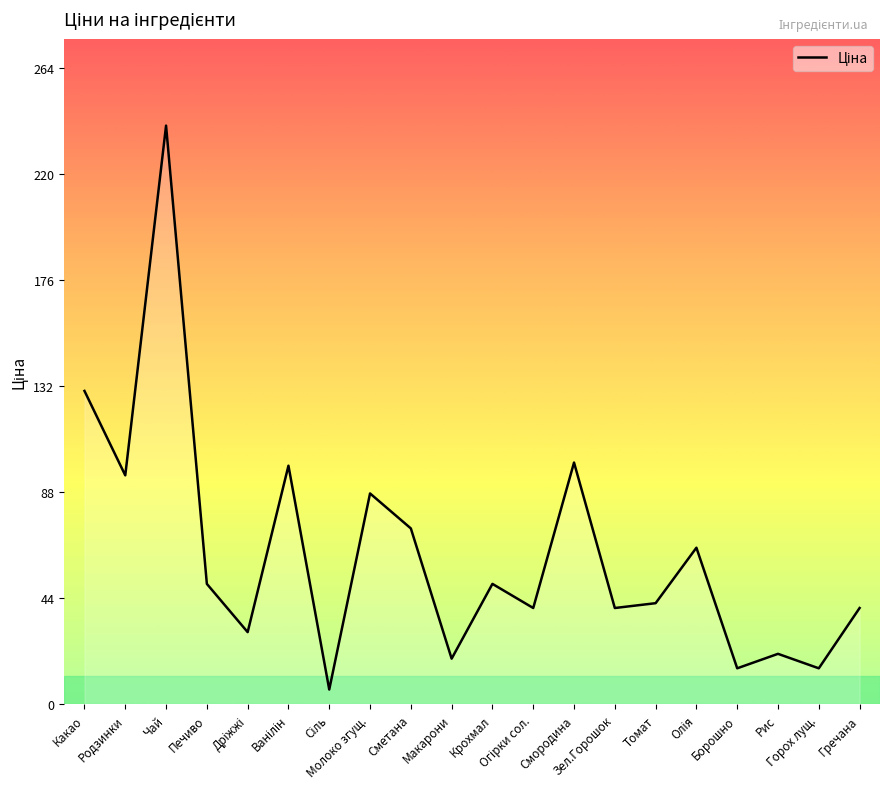

What is the maximum value shown in the chart?

240.0